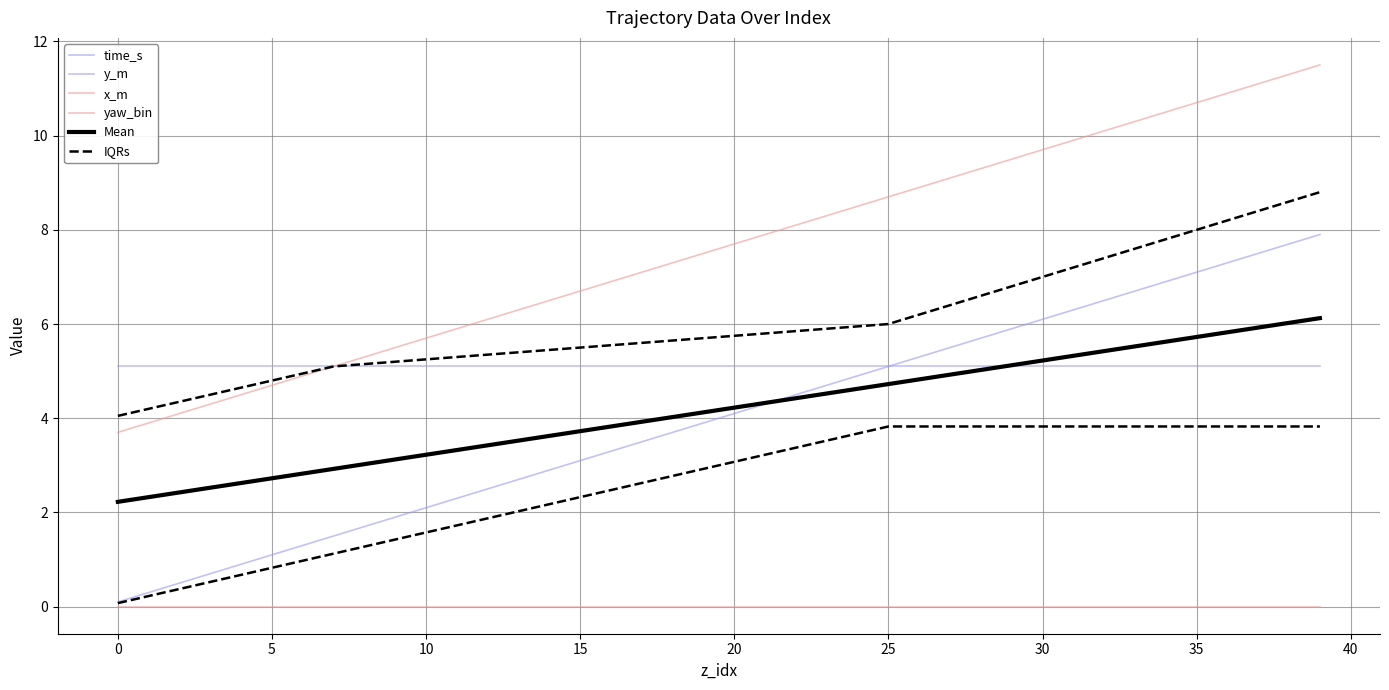

What is the sum of the x_m values at 27 and 39?

20.6